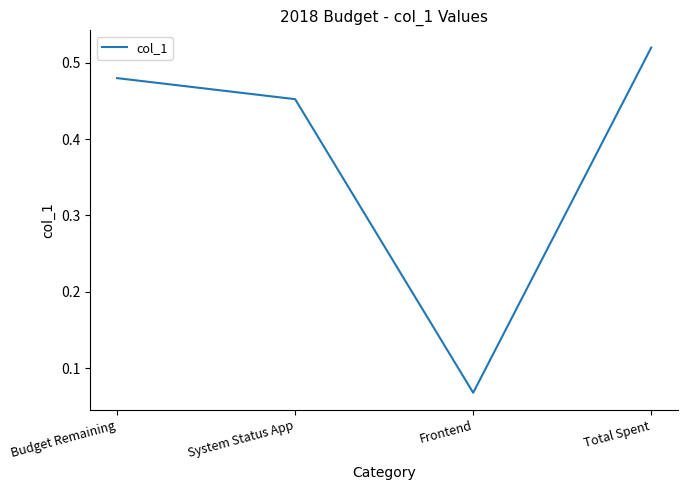

True or false: there are more than 0 points higher than both neighbors.

False